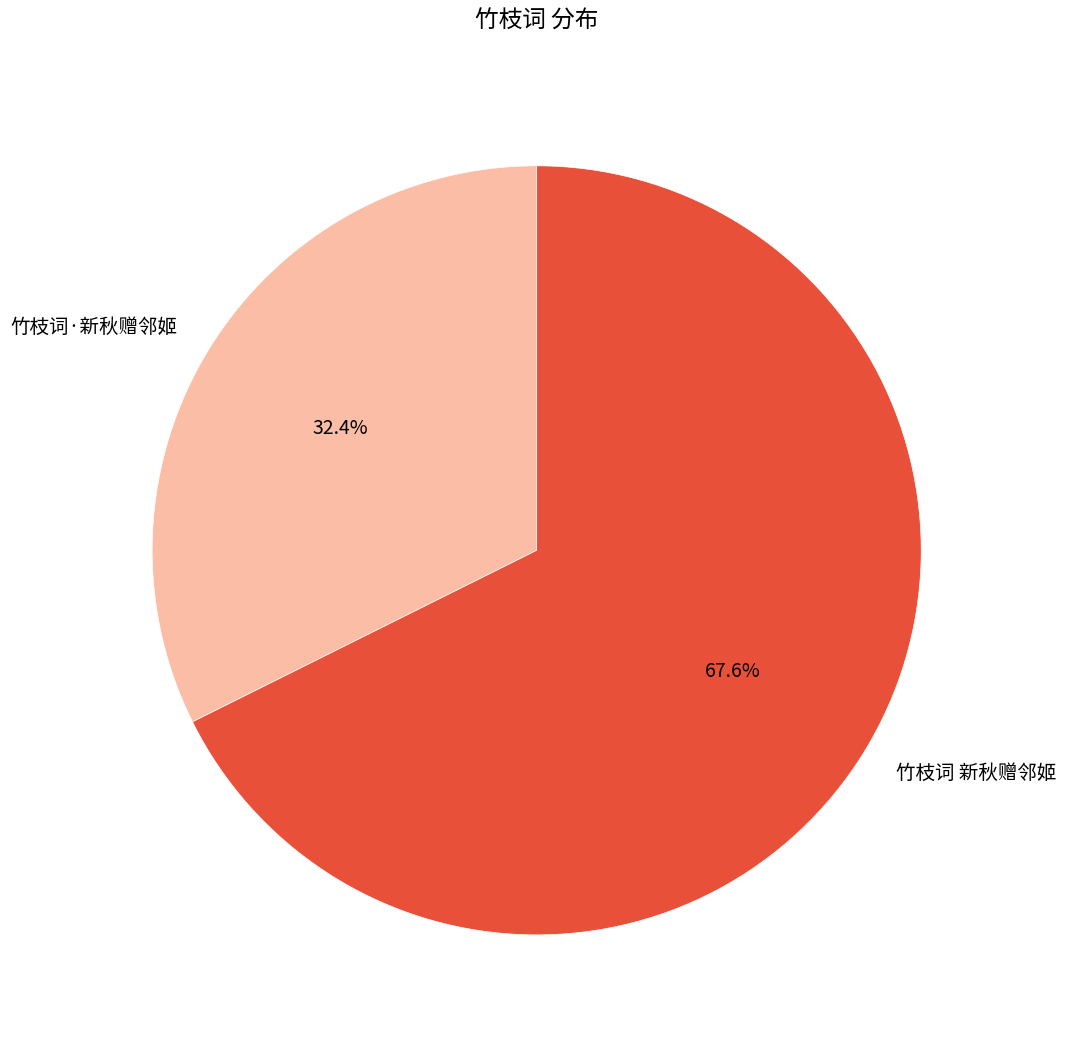

Between 竹枝词·新秋赠邻姬 and 竹枝词 新秋赠邻姬, which is larger?

竹枝词 新秋赠邻姬